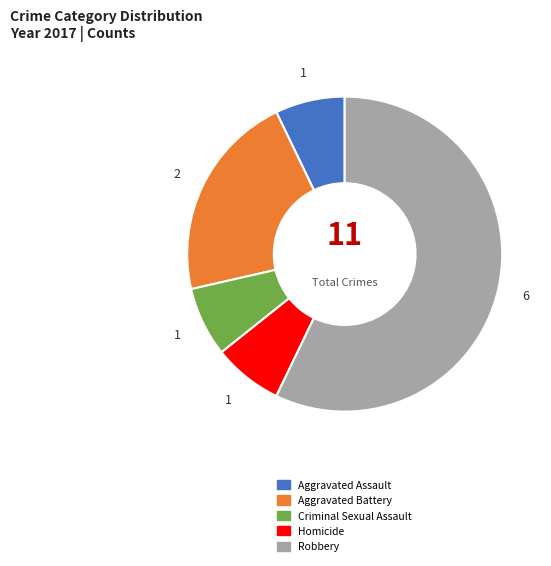

Which category has the biggest portion of the pie?

Robbery